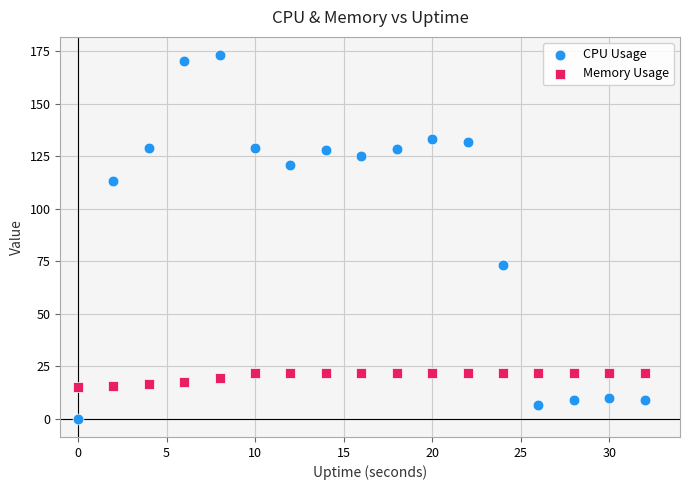

Which series contains the highest Y value?

CPU Usage